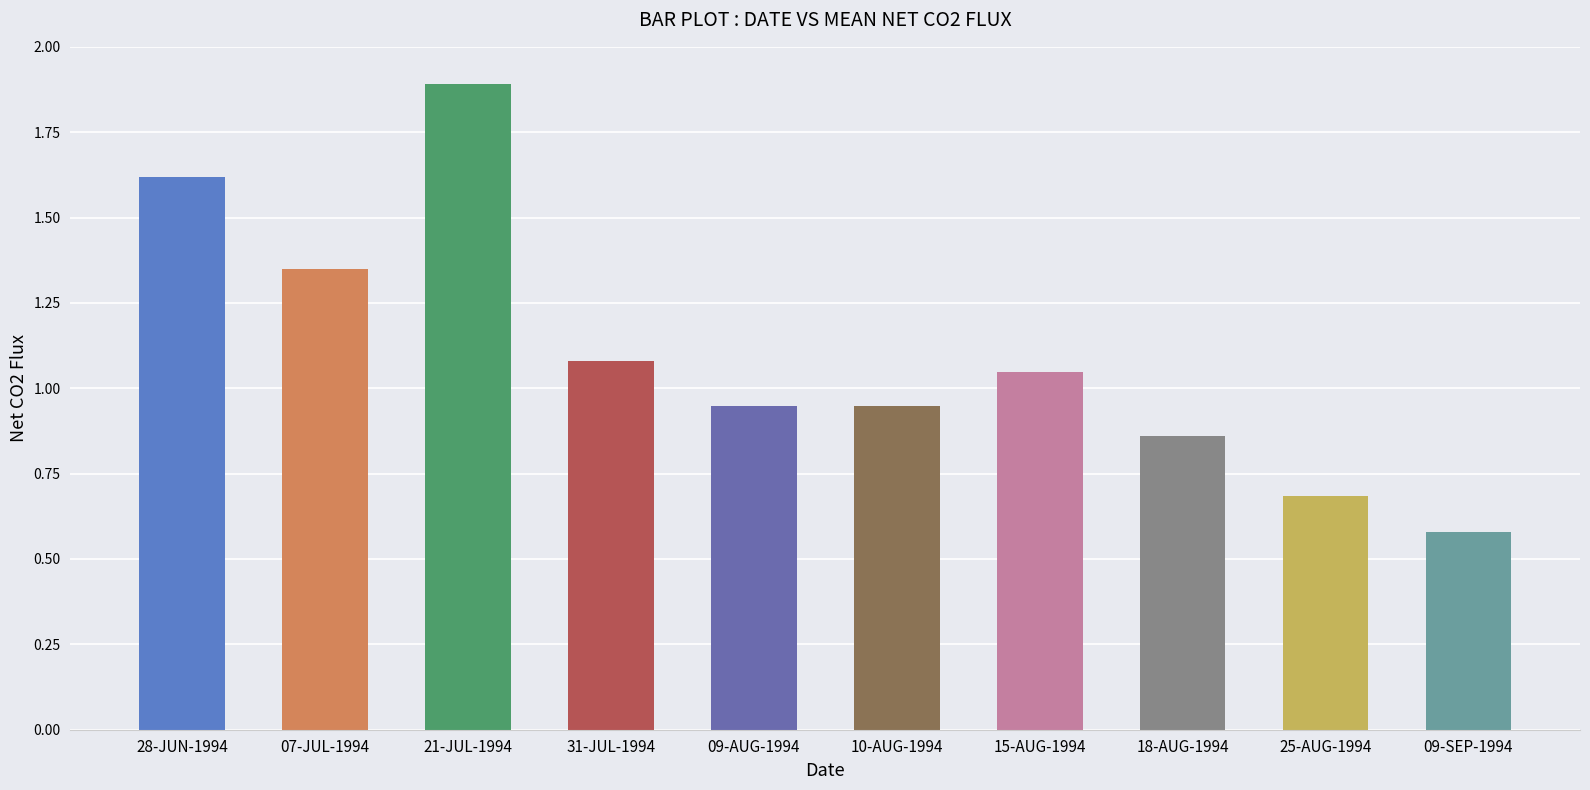

Does the chart contain stacked bars?

No